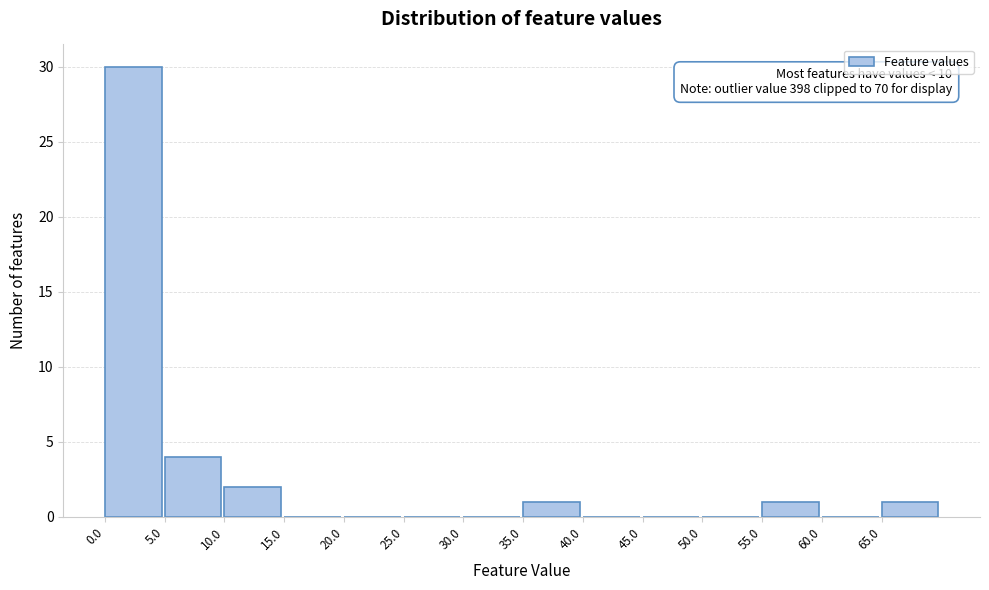

Which range on the x-axis has the tallest bar?

0 to 5